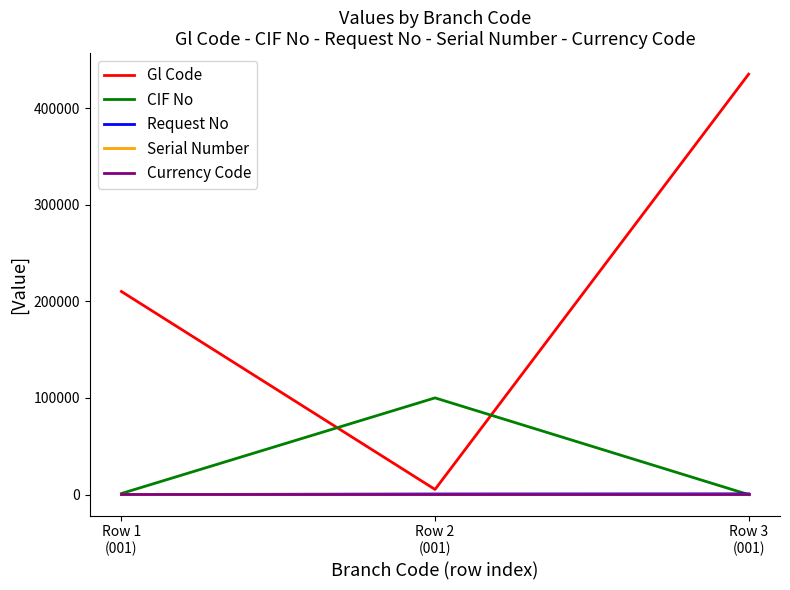

Which series has the largest total across all categories?

Gl Code